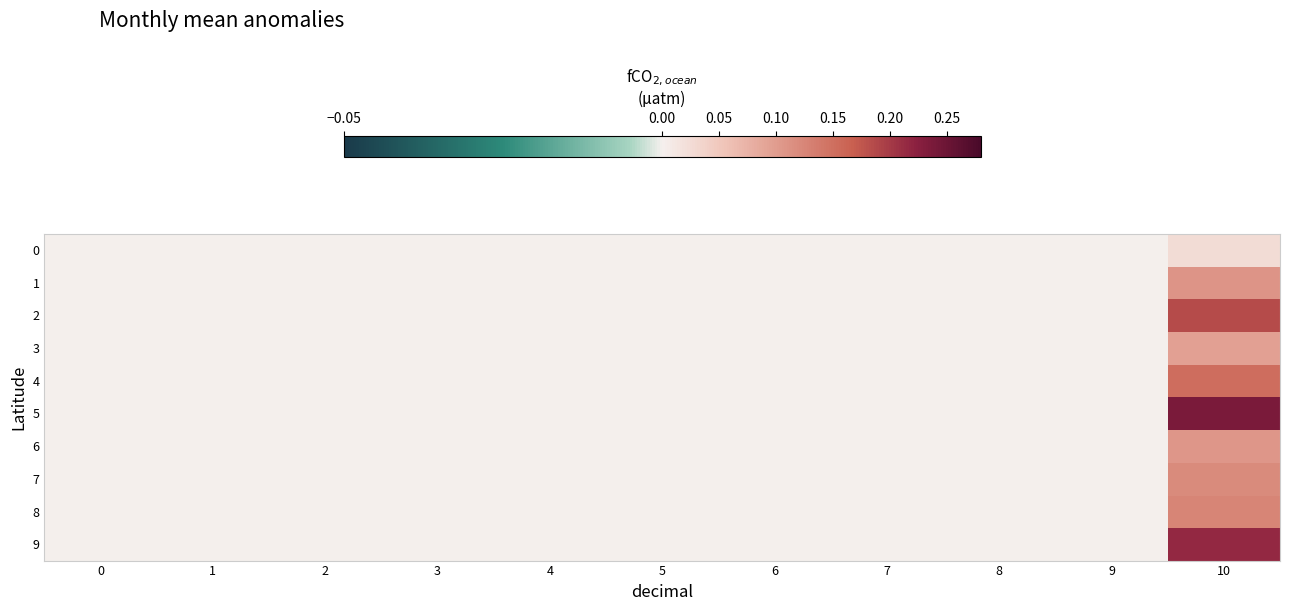

At 8, list the series in order from largest to smallest.

0, 1, 2, 3, 4, 5, 6, 7, 8, 9